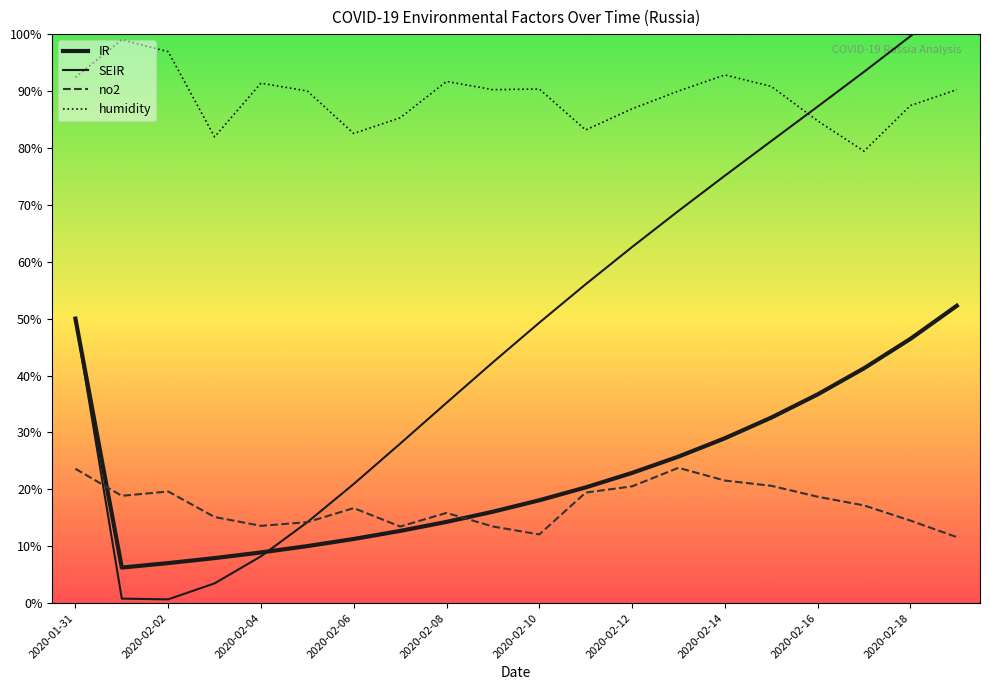

What is the difference between the second highest and second lowest values in the no2 series?

11.5